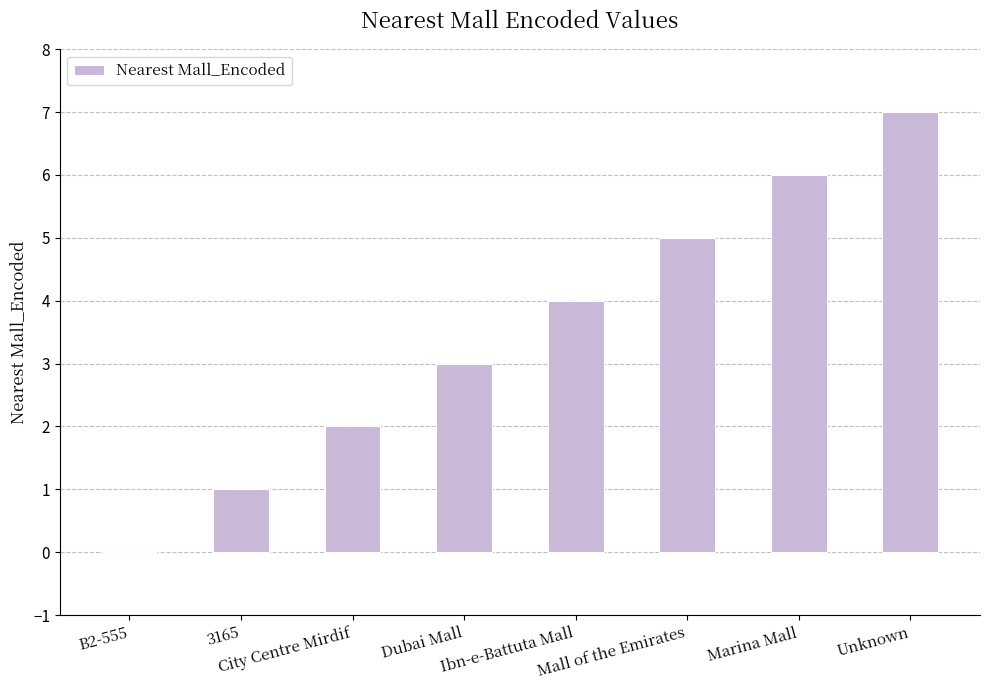

What is the difference between the values at Ibn-e-Battuta Mall and Unknown?

3